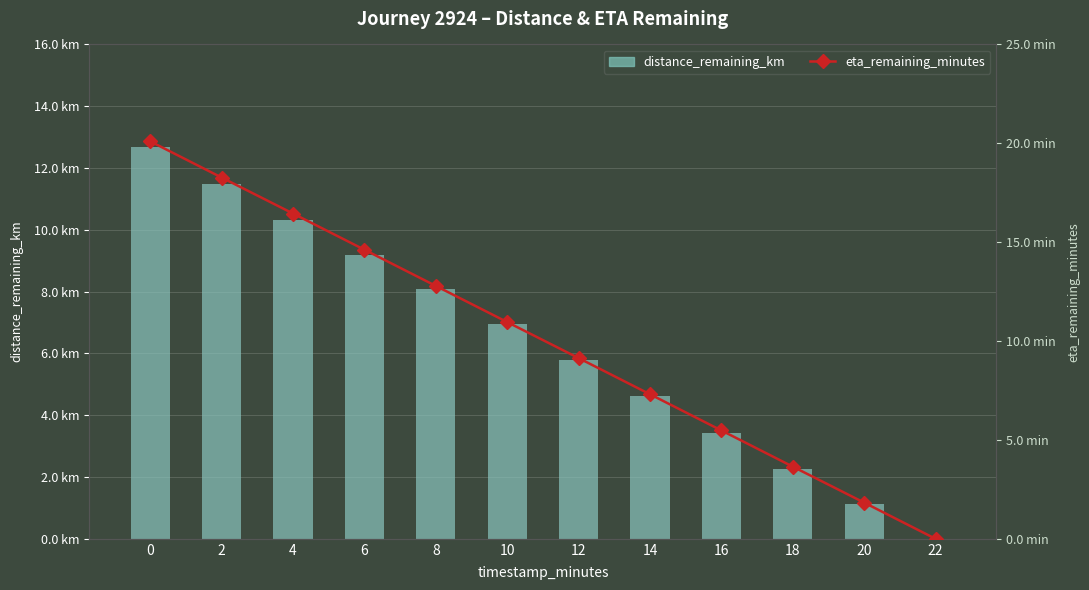

List the series in order of their overall mean, lowest first.

distance_remaining_km, eta_remaining_minutes